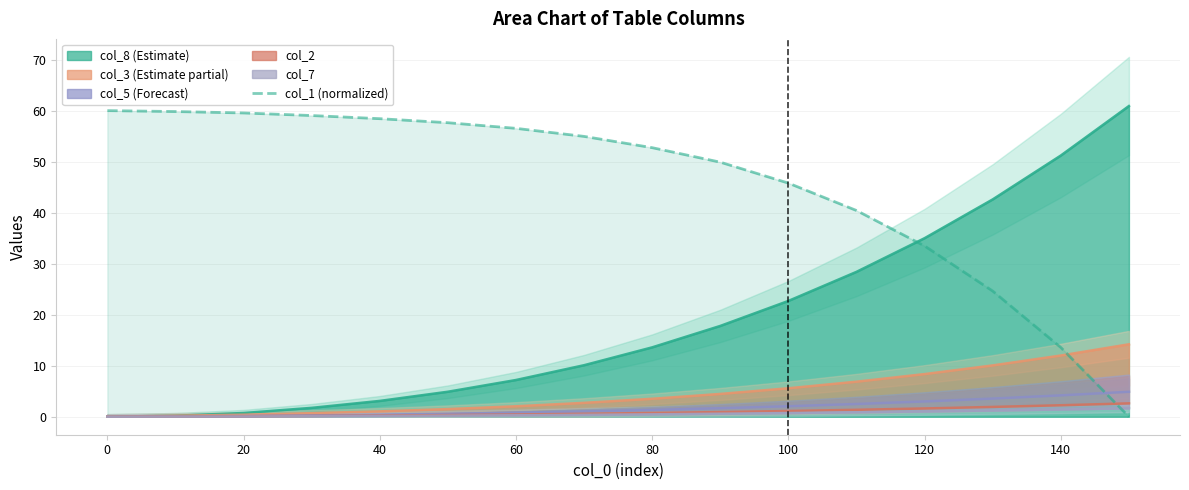

Does the chart have visible grid lines?

Yes